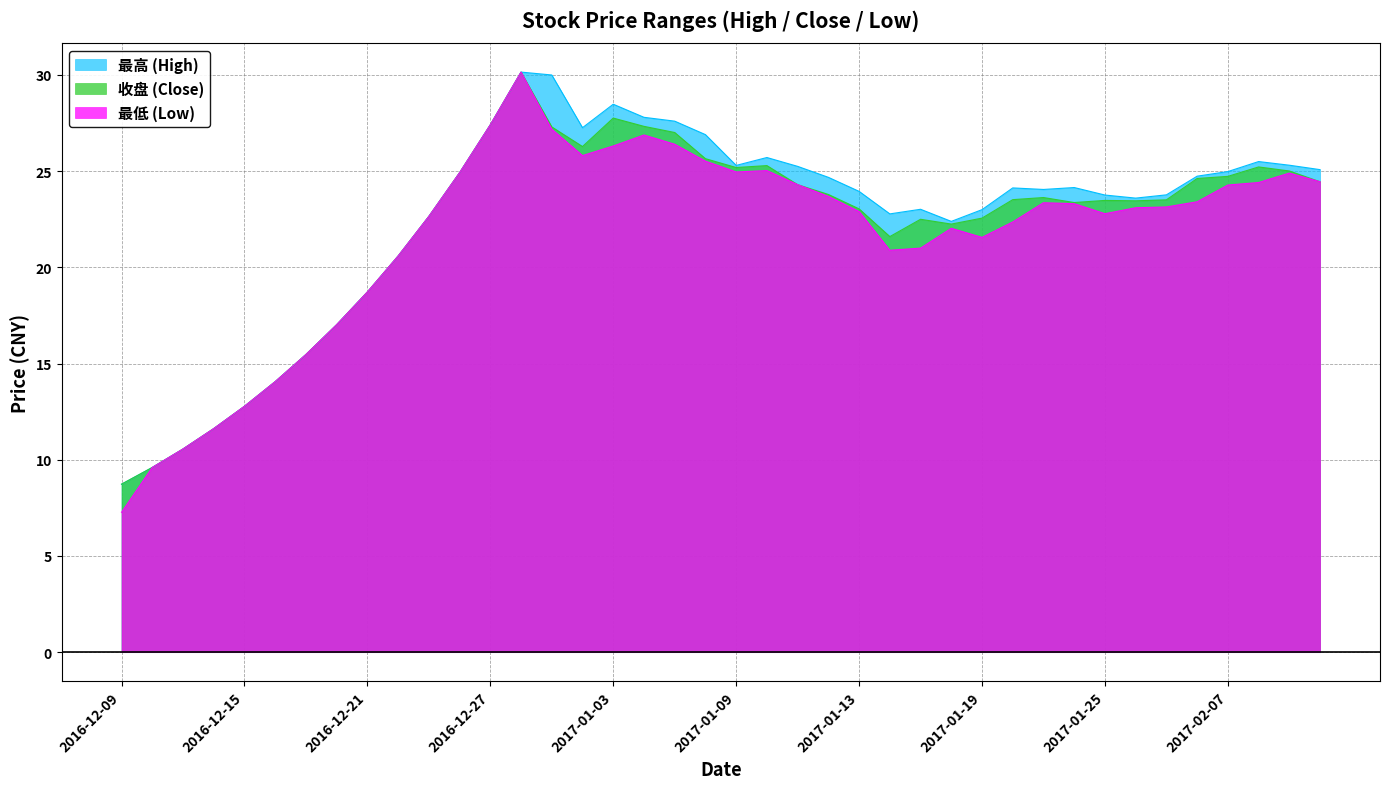

Reading right to left, transcribe all the data shown in this chart.

最高: 2017-02-10=25.1	2017-02-09=25.3	2017-02-08=25.5	2017-02-07=25.0	2017-02-06=24.7	2017-02-03=23.8	2017-01-26=23.6	2017-01-25=23.8	2017-01-24=24.1	2017-01-23=24.1	2017-01-20=24.1	2017-01-19=23.0	2017-01-18=22.4	2017-01-17=23.0	2017-01-16=22.8	2017-01-13=23.9	2017-01-12=24.7	2017-01-11=25.2	2017-01-10=25.7	2017-01-09=25.3	2017-01-06=26.9	2017-01-05=27.6	2017-01-04=27.8	2017-01-03=28.5	2016-12-30=27.3	2016-12-29=30.0	2016-12-28=30.1	2016-12-27=27.4	2016-12-26=24.9	2016-12-23=22.6	2016-12-22=20.6	2016-12-21=18.7	2016-12-20=17.0	2016-12-19=15.5	2016-12-16=14.1	2016-12-15=12.8	2016-12-14=11.6	2016-12-13=10.6	2016-12-12=9.6	2016-12-09=8.7
收盘: 2017-02-10=24.4	2017-02-09=25.0	2017-02-08=25.2	2017-02-07=24.7	2017-02-06=24.6	2017-02-03=23.5	2017-01-26=23.5	2017-01-25=23.5	2017-01-24=23.4	2017-01-23=23.6	2017-01-20=23.5	2017-01-19=22.6	2017-01-18=22.2	2017-01-17=22.5	2017-01-16=21.6	2017-01-13=23.0	2017-01-12=23.8	2017-01-11=24.3	2017-01-10=25.3	2017-01-09=25.2	2017-01-06=25.6	2017-01-05=27.0	2017-01-04=27.3	2017-01-03=27.8	2016-12-30=26.3	2016-12-29=27.3	2016-12-28=30.1	2016-12-27=27.4	2016-12-26=24.9	2016-12-23=22.6	2016-12-22=20.6	2016-12-21=18.7	2016-12-20=17.0	2016-12-19=15.5	2016-12-16=14.1	2016-12-15=12.8	2016-12-14=11.6	2016-12-13=10.6	2016-12-12=9.6	2016-12-09=8.7
最低: 2017-02-10=24.4	2017-02-09=24.9	2017-02-08=24.4	2017-02-07=24.3	2017-02-06=23.4	2017-02-03=23.1	2017-01-26=23.1	2017-01-25=22.8	2017-01-24=23.3	2017-01-23=23.4	2017-01-20=22.4	2017-01-19=21.6	2017-01-18=22.0	2017-01-17=21.0	2017-01-16=20.9	2017-01-13=22.9	2017-01-12=23.7	2017-01-11=24.3	2017-01-10=25.0	2017-01-09=25.0	2017-01-06=25.5	2017-01-05=26.4	2017-01-04=26.9	2017-01-03=26.3	2016-12-30=25.8	2016-12-29=27.2	2016-12-28=30.1	2016-12-27=27.4	2016-12-26=24.9	2016-12-23=22.6	2016-12-22=20.6	2016-12-21=18.7	2016-12-20=17.0	2016-12-19=15.5	2016-12-16=14.1	2016-12-15=12.8	2016-12-14=11.6	2016-12-13=10.6	2016-12-12=9.6	2016-12-09=7.3